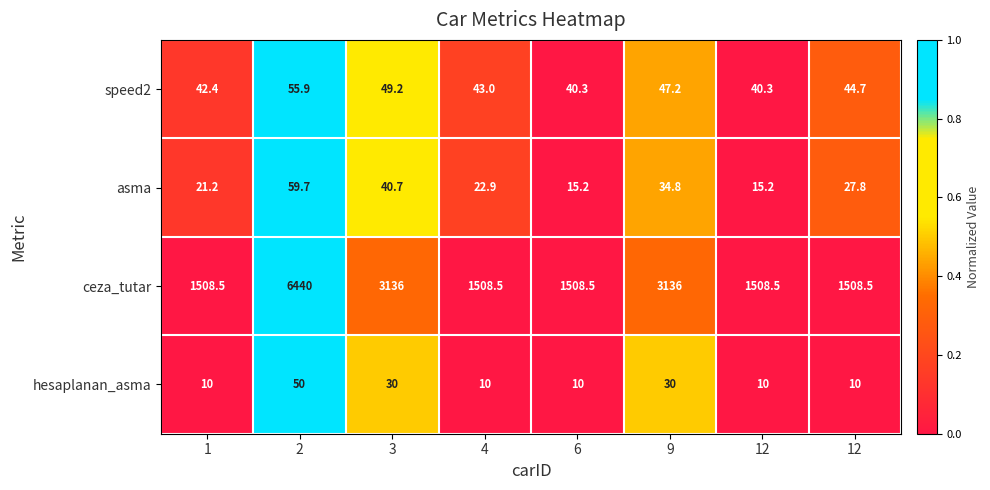

At 9, list the series in order from largest to smallest.

ceza_tutar, speed2, asma, hesaplanan_asma